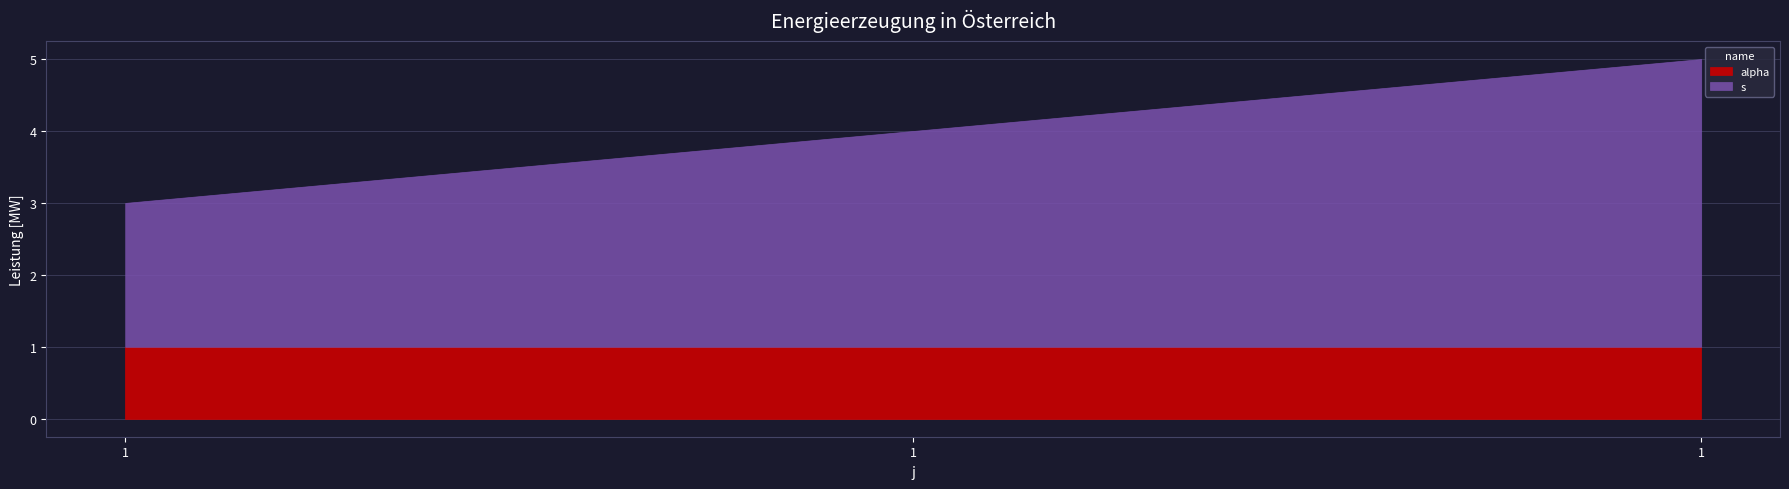

What is the approximate value of alpha at 1?

1